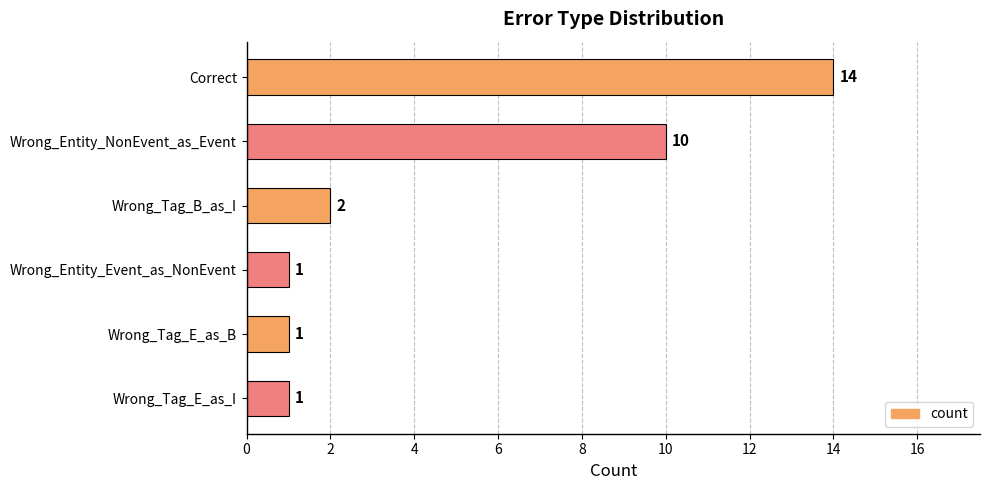

Reading top to bottom, list all the values displayed in this chart.

Correct=14	Wrong_Entity_NonEvent_as_Event=10	Wrong_Tag_B_as_I=2	Wrong_Entity_Event_as_NonEvent=1	Wrong_Tag_E_as_B=1	Wrong_Tag_E_as_I=1